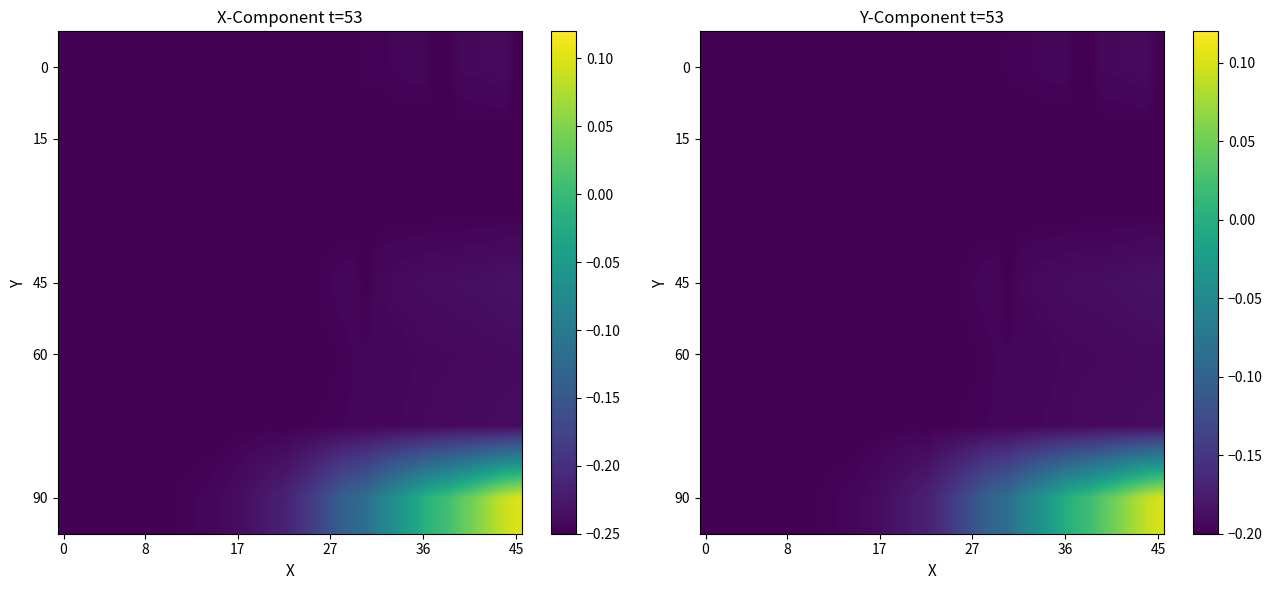

The 15 series shows -0.2 at 17. True or false?

True